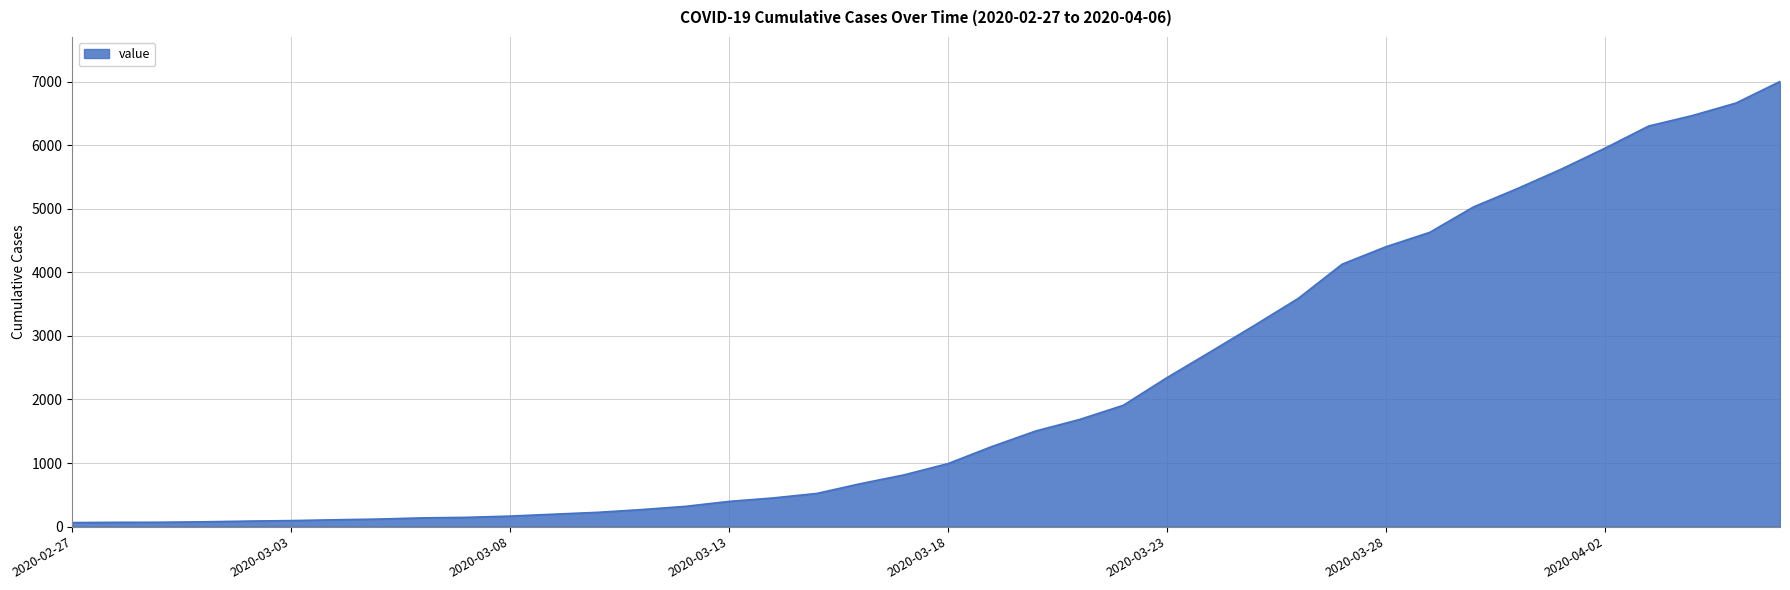

How many lines are shown in the chart?

1